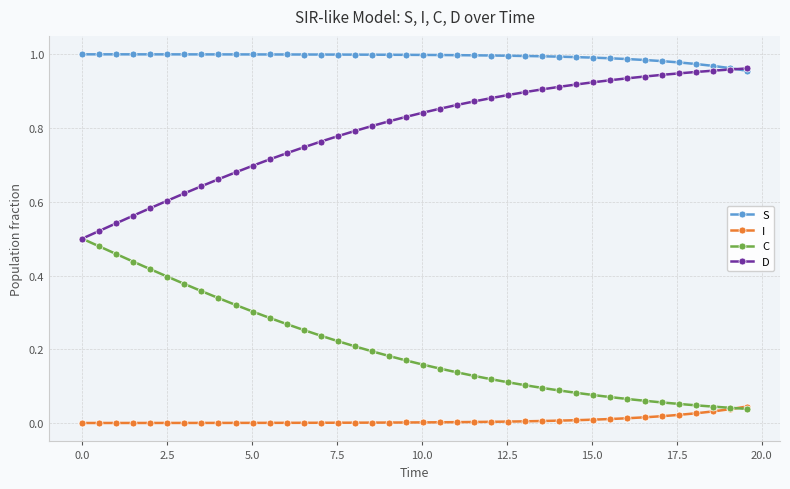

True or false: I and D intersect in this chart.

False